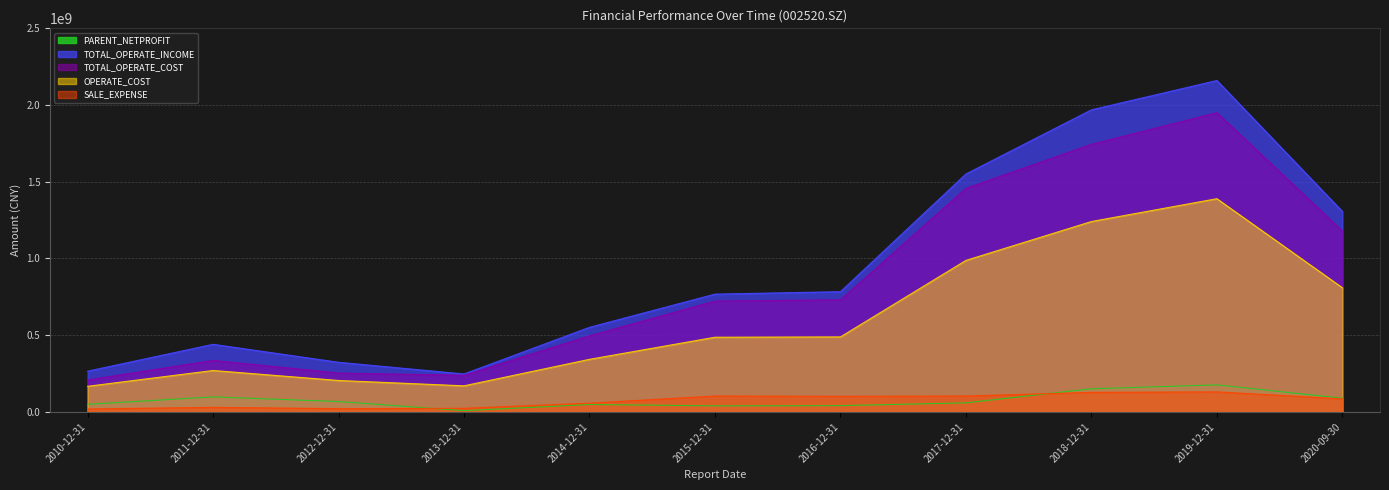

Where is TOTAL_OPERATE_INCOME nearest to the value 1203736181?

2020-09-30